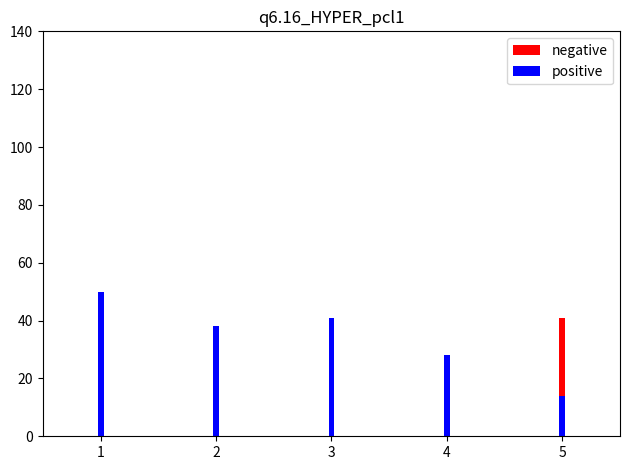

List the series in order of their overall mean, highest first.

negative, positive